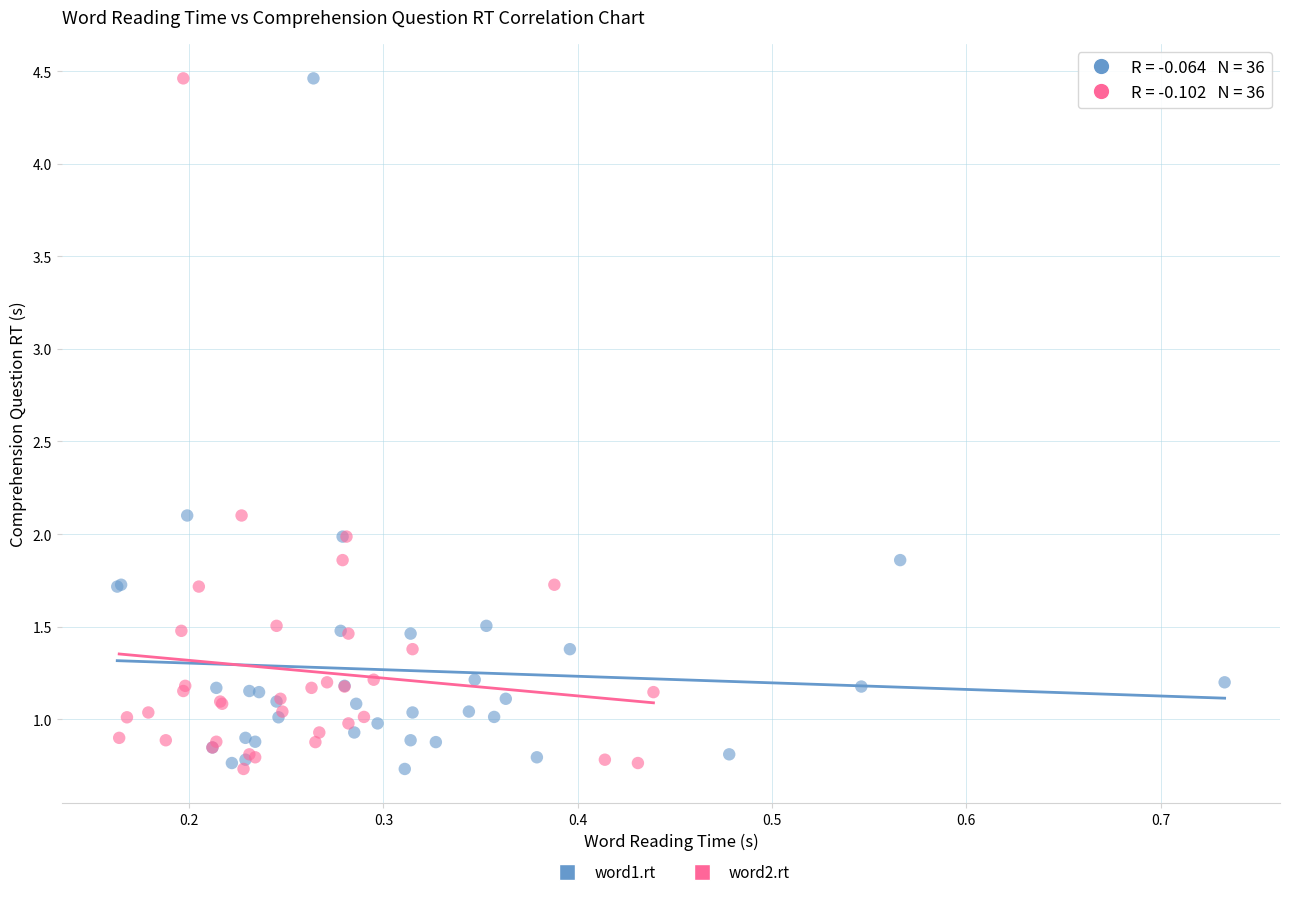

What are all the series names shown in the legend?

word1.rt, word2.rt